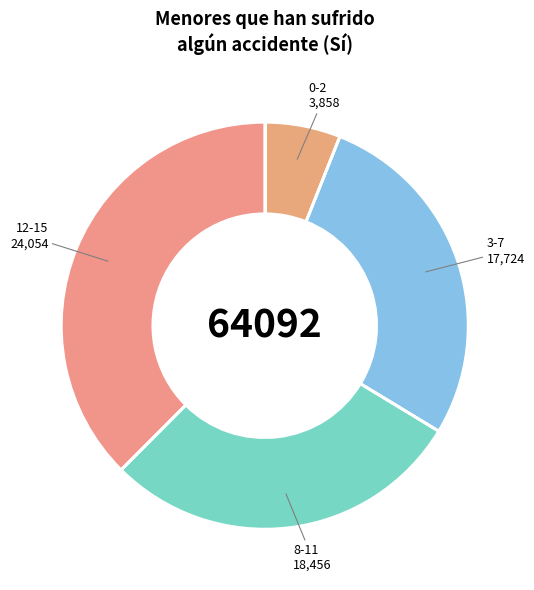

How many segments does this pie chart have?

4